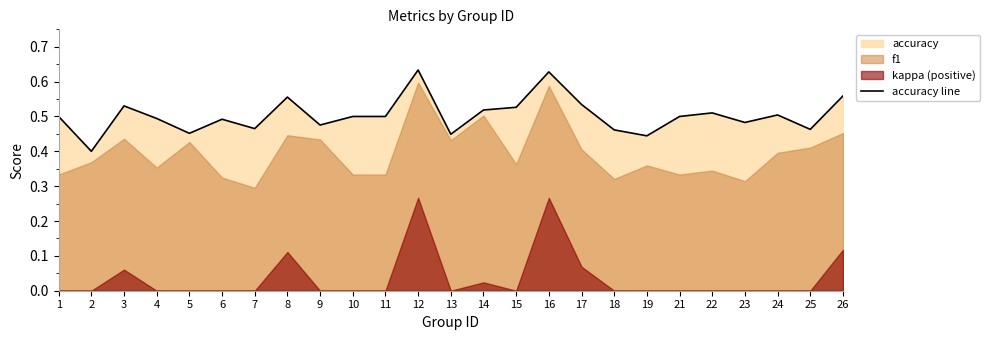

At which category does the chart reach its minimum across all series?

2